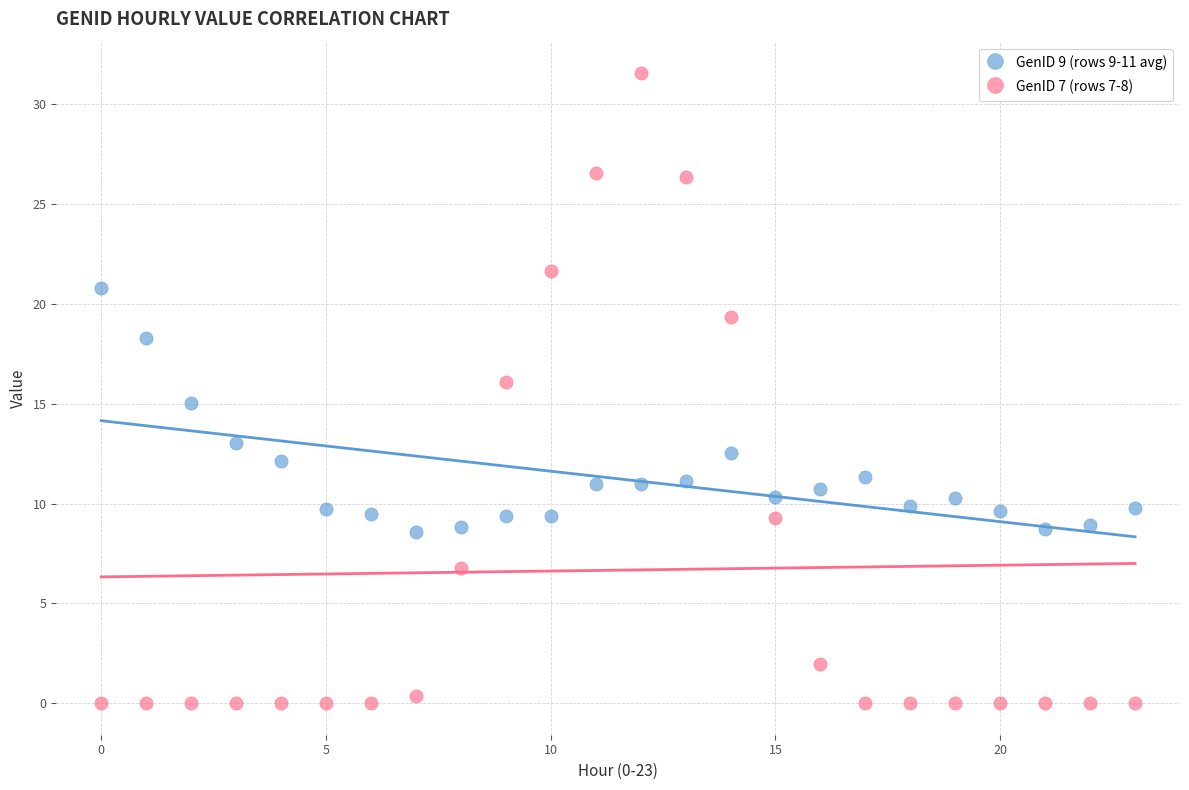

Which series contains the lowest Y value?

GenID 7 (rows 7-8)